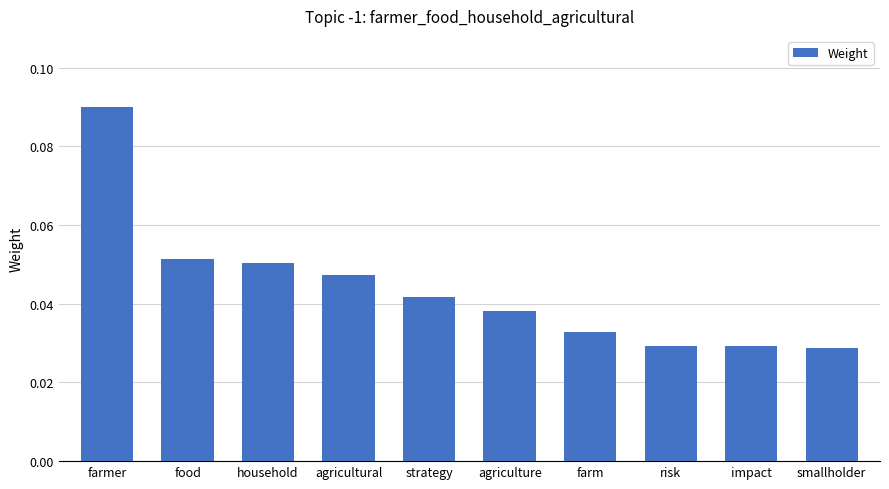

What is the label of the 4th bar from the right?

farm